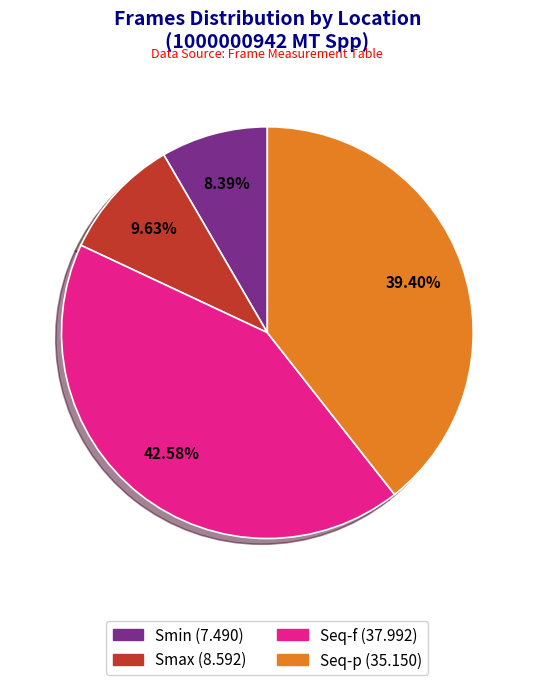

Is there a majority slice in this chart?

No